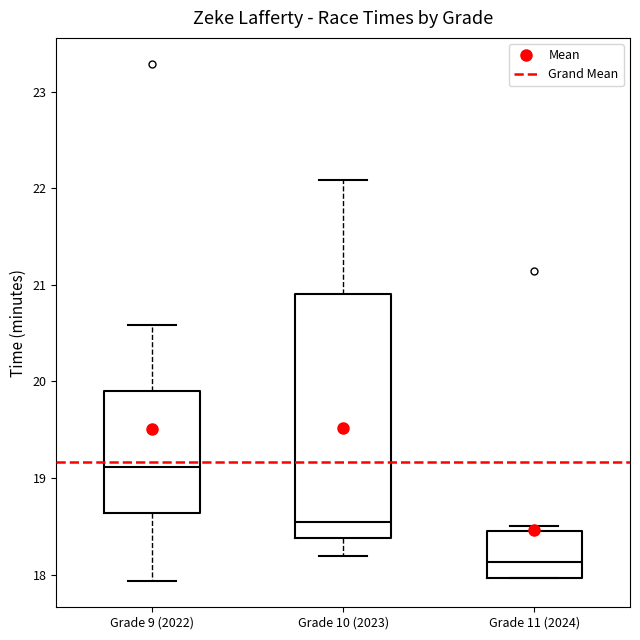

Reading left to right, transcribe this box plot: for each box, give where its median line is, the range the box spans, and where its two whiskers end, as read against the y-axis. The values are not printed on the chart, so give them approximately, as read against the axis.

Grade 9 (2022): median 19.1, box 18.6 to 19.9, whiskers 17.9 to 20.6
Grade 10 (2023): median 18.5, box 18.4 to 20.9, whiskers 18.2 to 22.1
Grade 11 (2024): median 18.1, box 18.0 to 18.5, whiskers 18.0 to 18.5 (just above the box's upper edge)